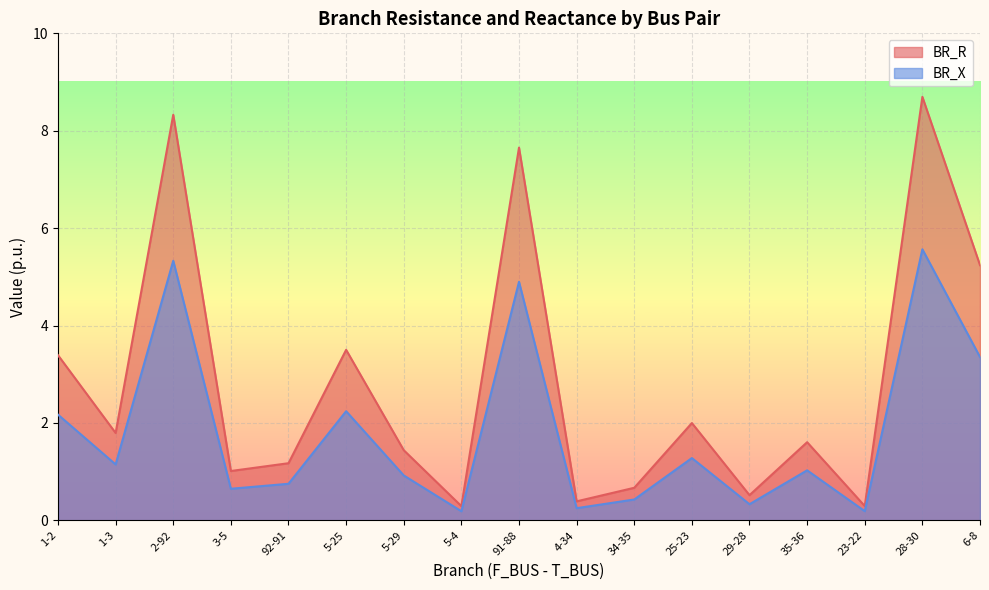

How many data points in BR_R are less than 1?

5